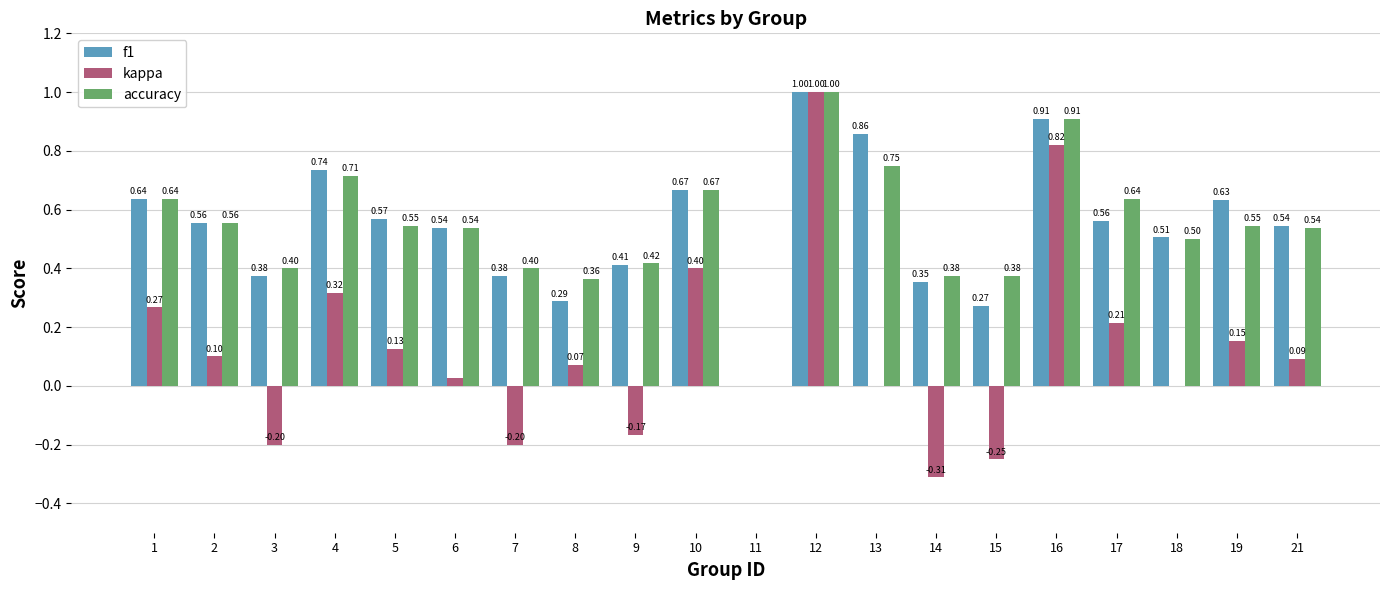

Which series has the largest total across all categories?

accuracy